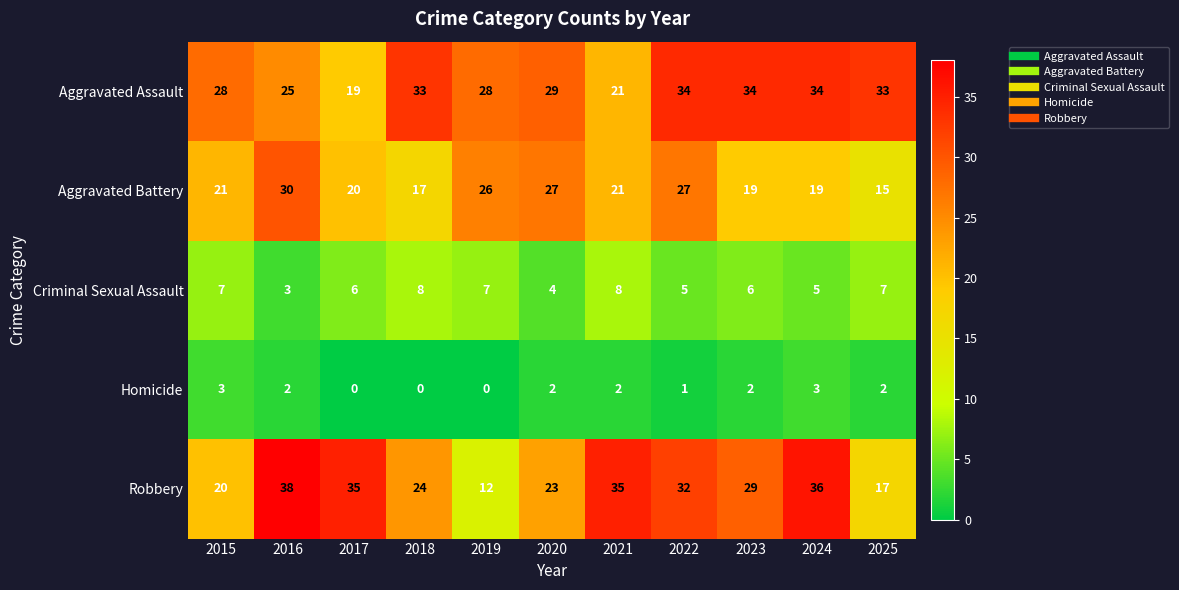

Which series has the largest total across all categories?

Aggravated Assault